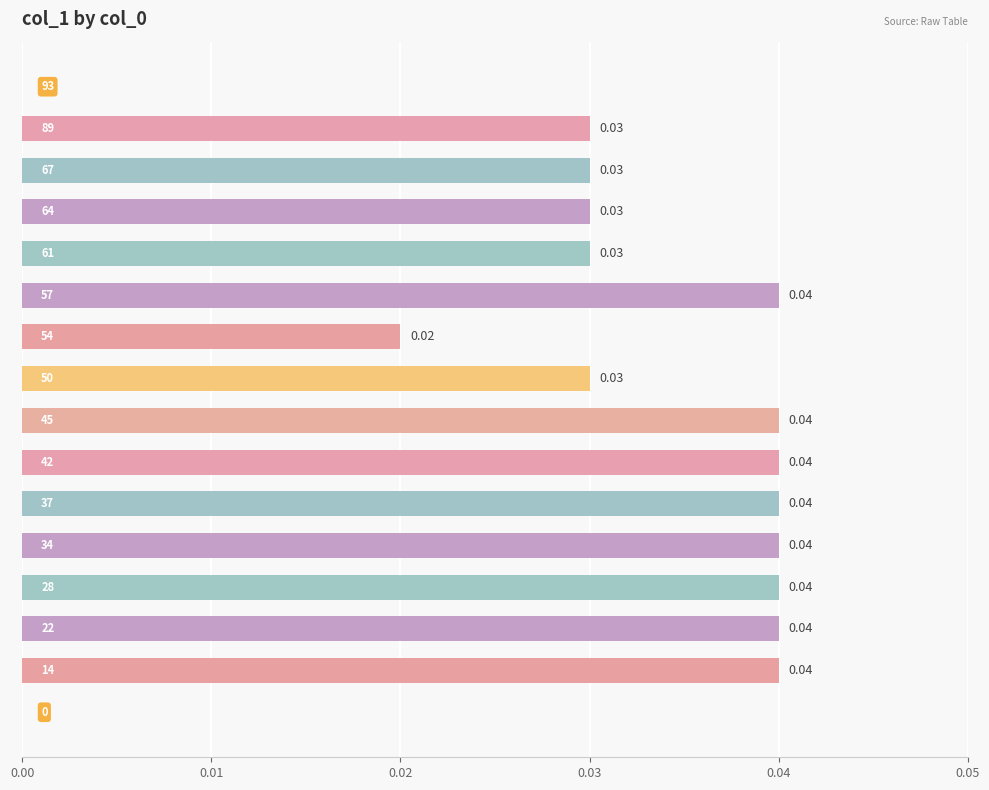

Are the bars horizontal?

Yes